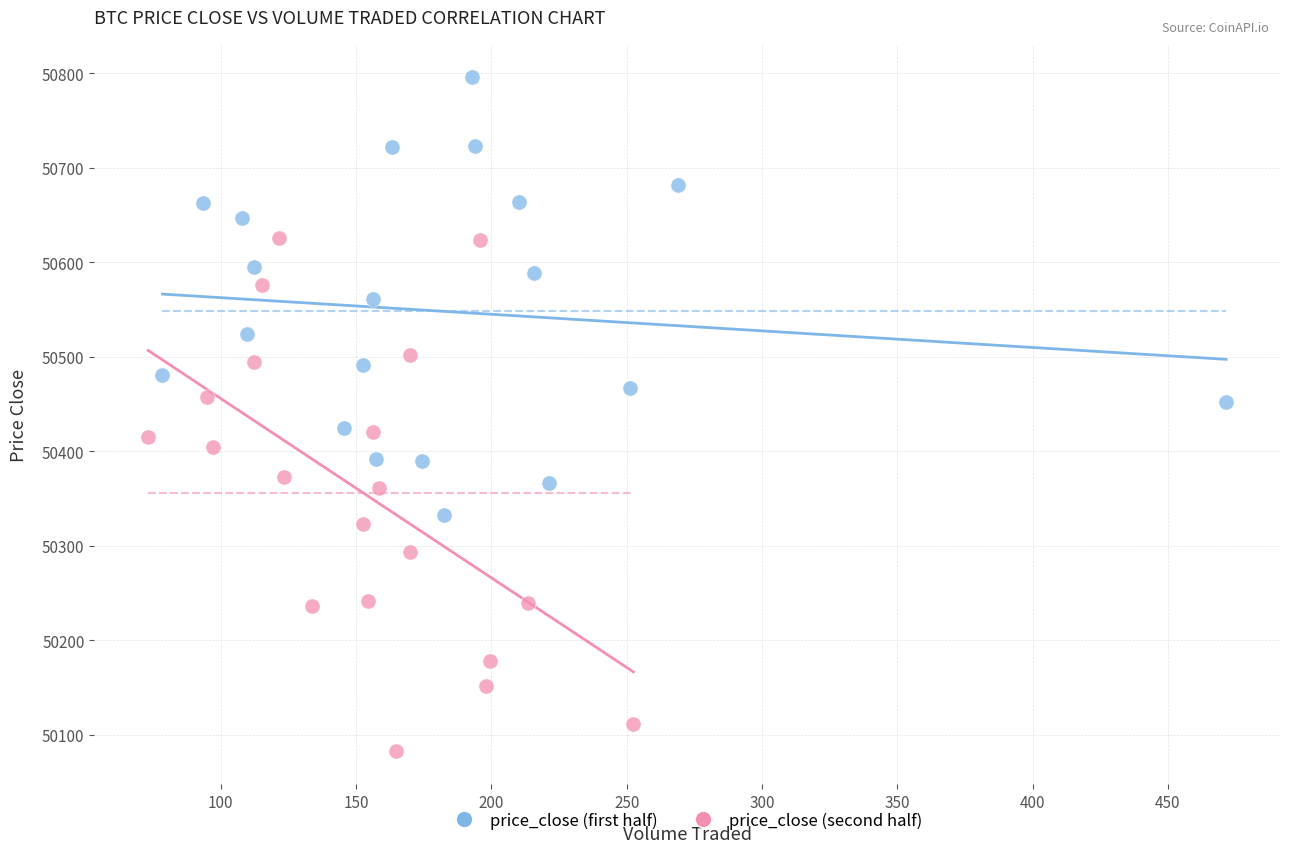

Which series reaches the maximum Y coordinate?

price_close (first half)